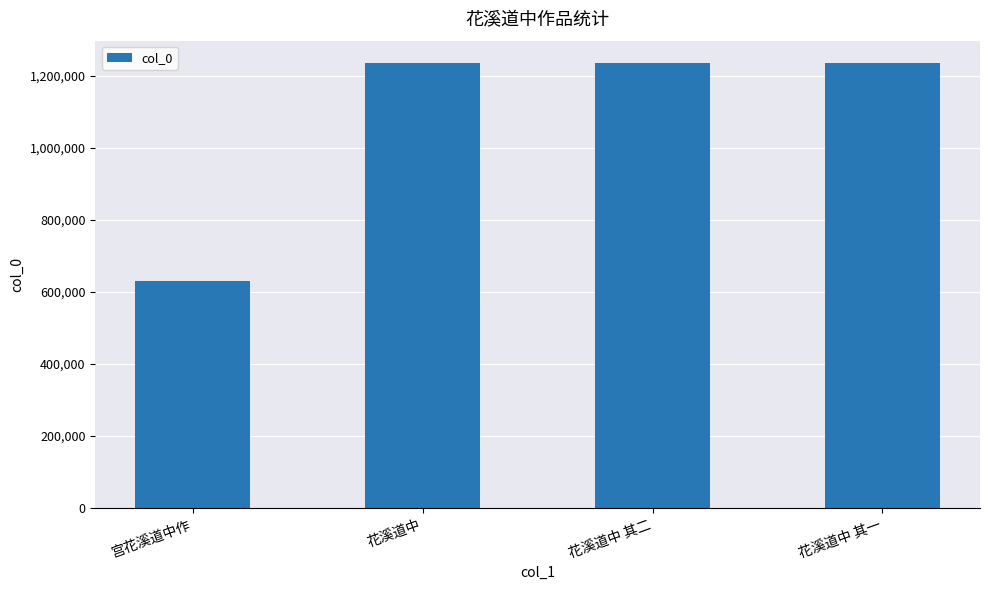

What is the greatest value displayed?

1235666